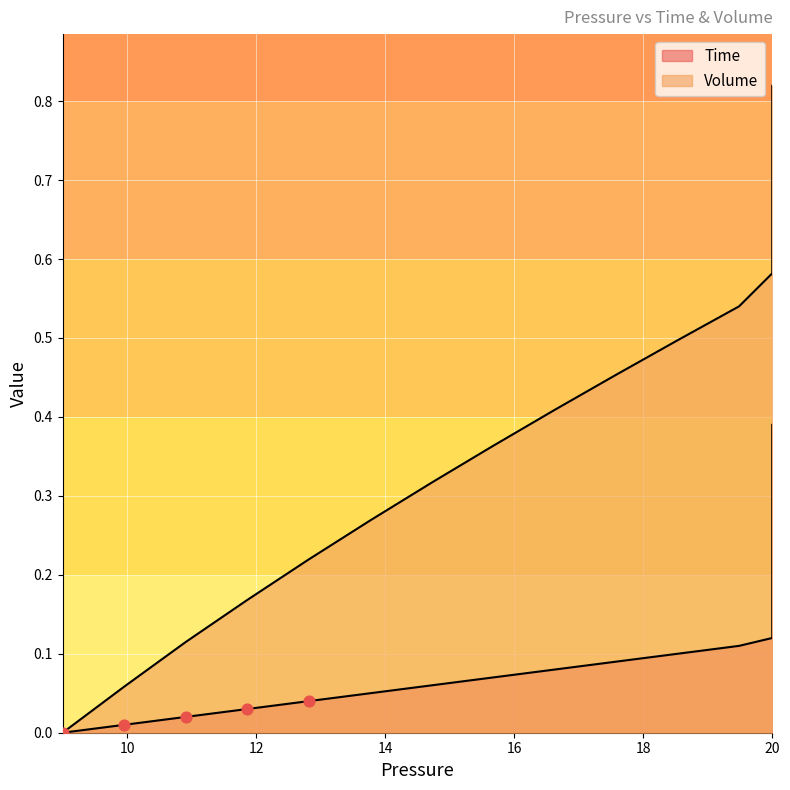

What are all the series names shown in the legend?

Time, Volume